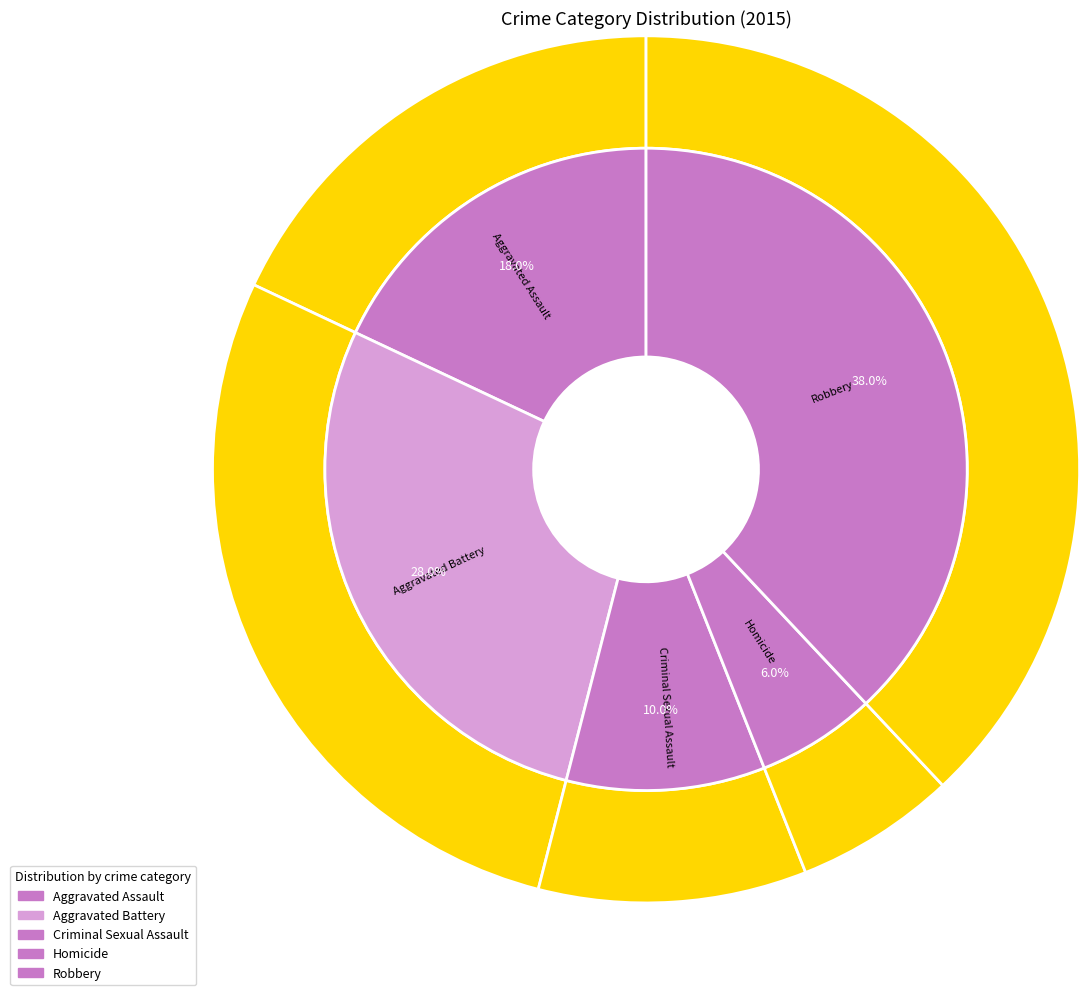

Count the number of slices in the pie.

5